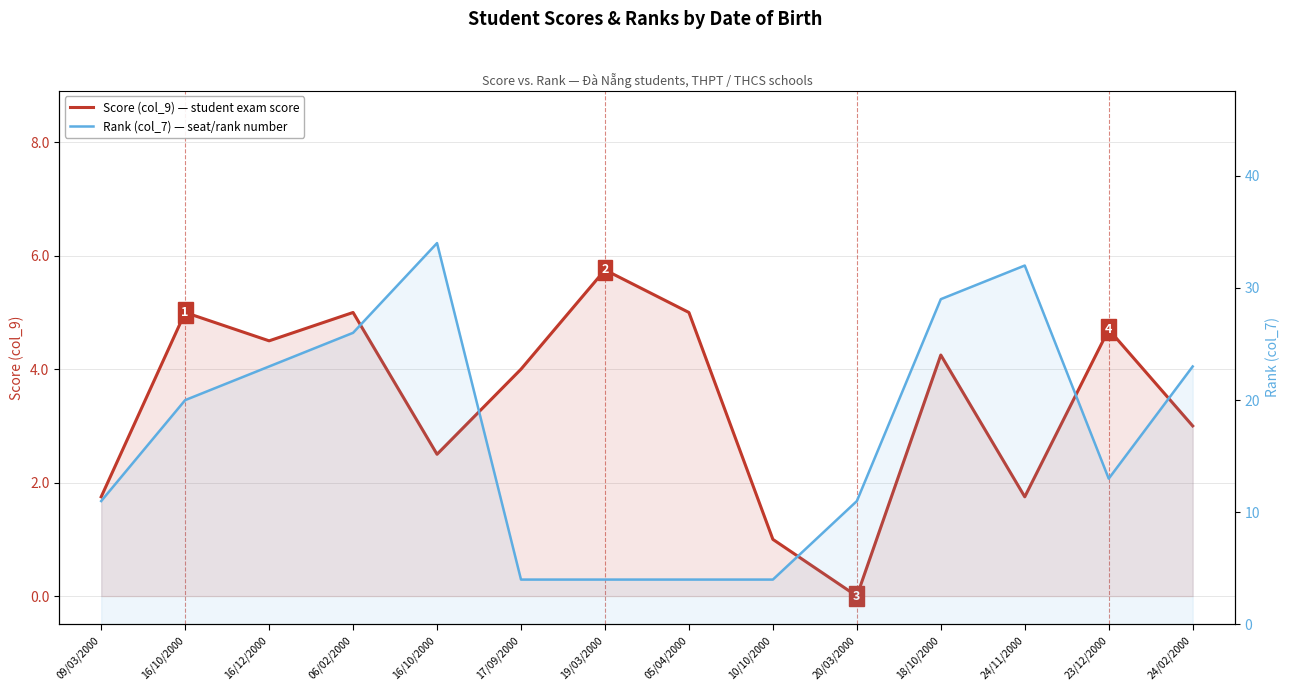

Is it true that Rank (col_7) — seat/rank number equals 8.8 at 16/10/2000?

False